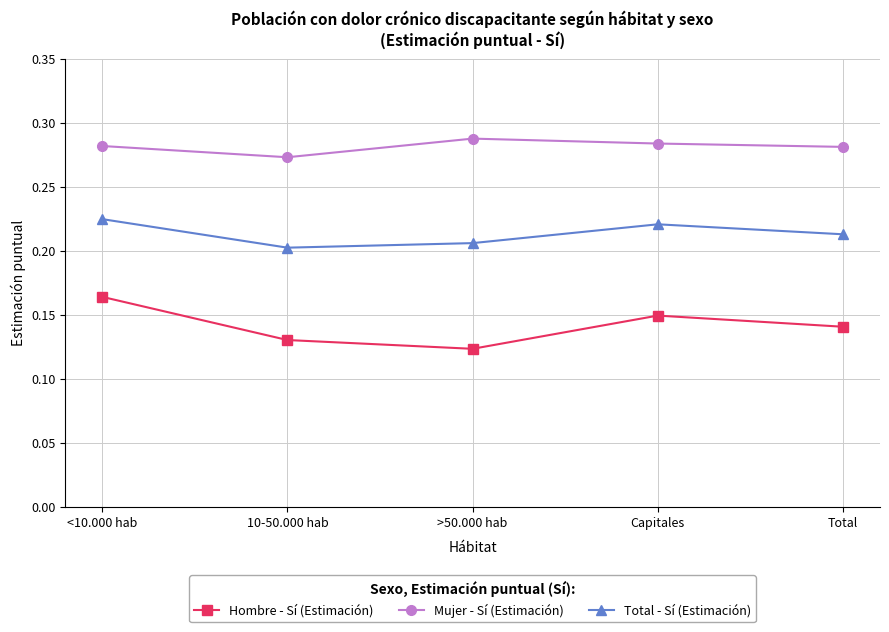

What are all the series names shown in the legend?

Hombre - Sí (Estimación), Mujer - Sí (Estimación), Total - Sí (Estimación)